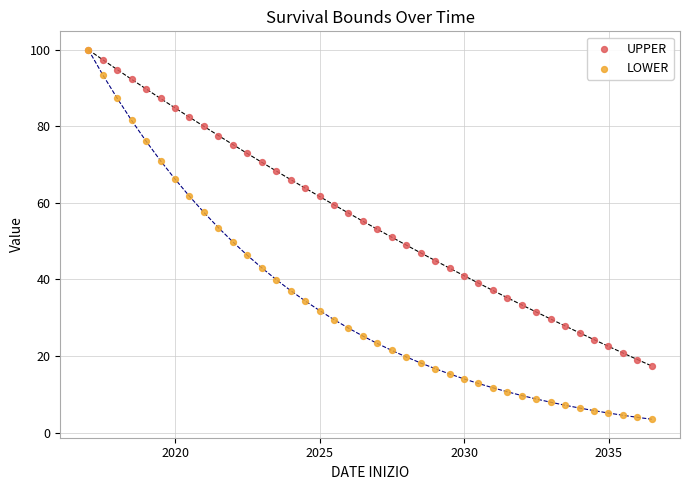

What are all the series names shown in the legend?

UPPER, LOWER